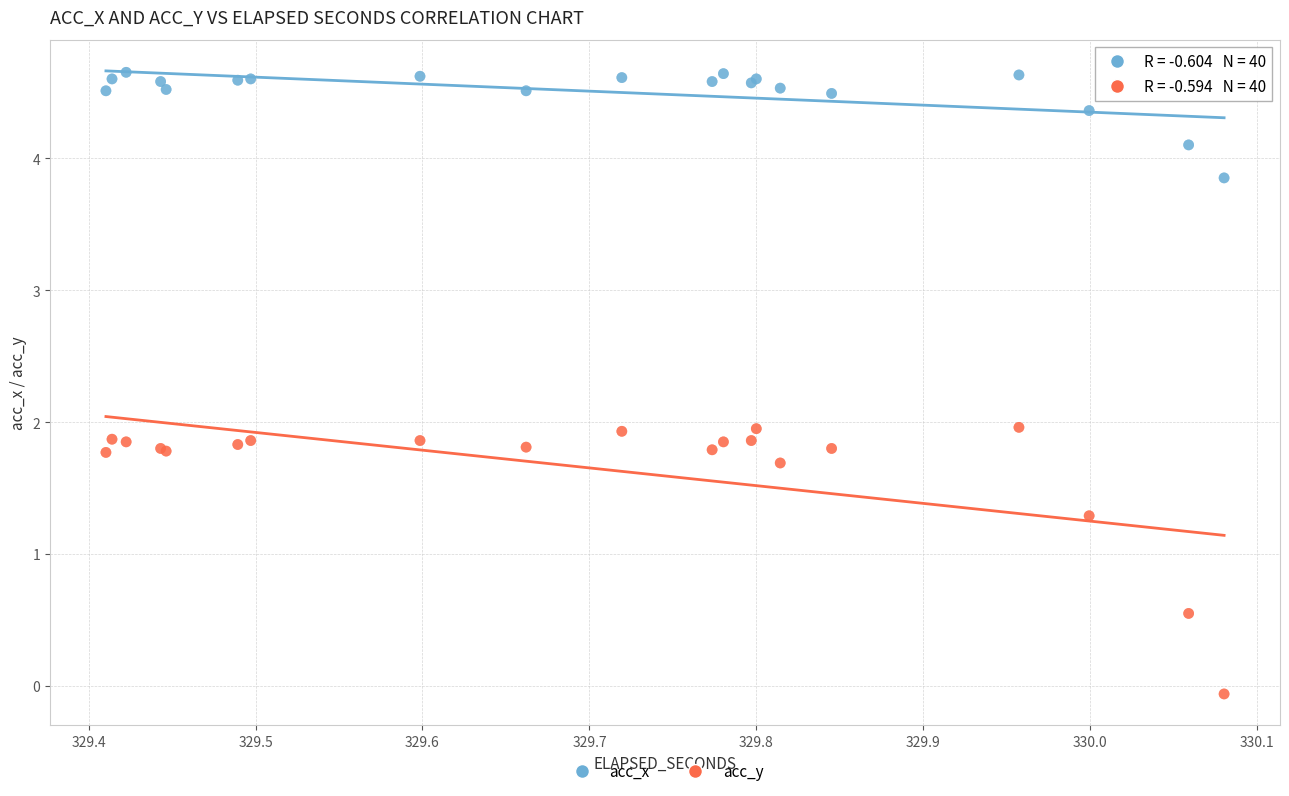

Which series has the widest spread of Y values?

acc_y